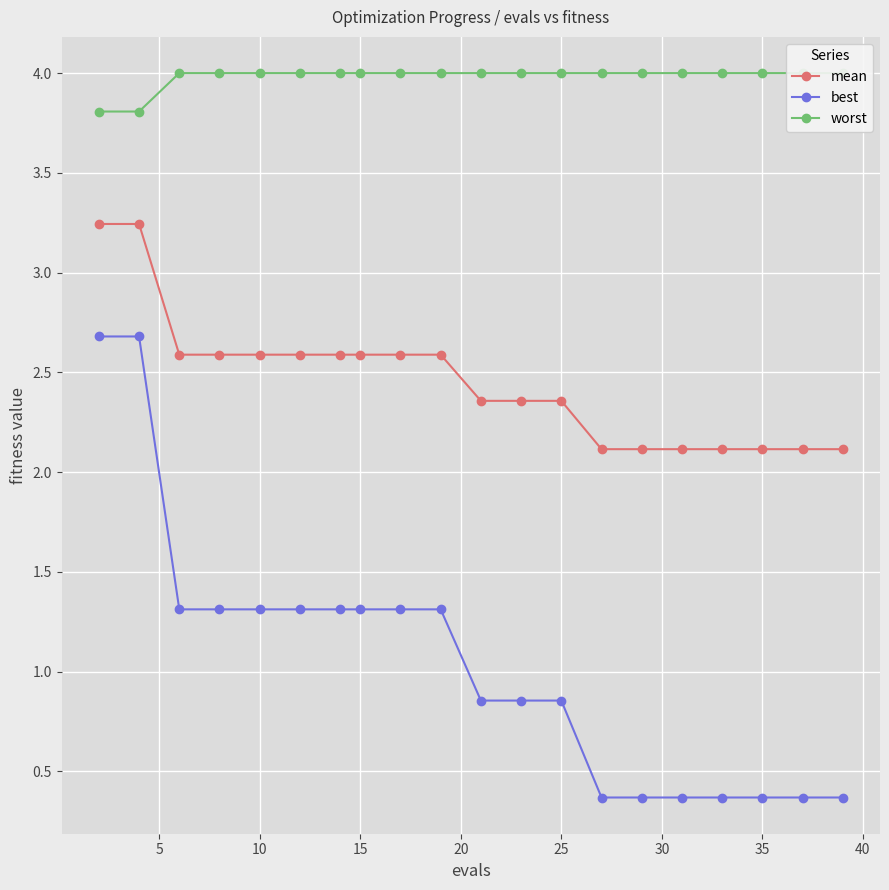

What is the lowest value of the mean series?

2.1